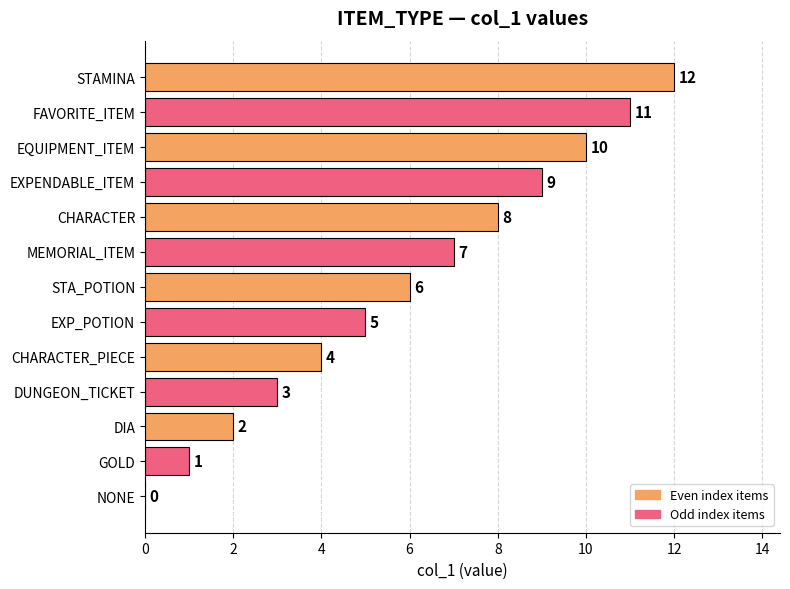

What is the sum of the values at GOLD and STAMINA?

13